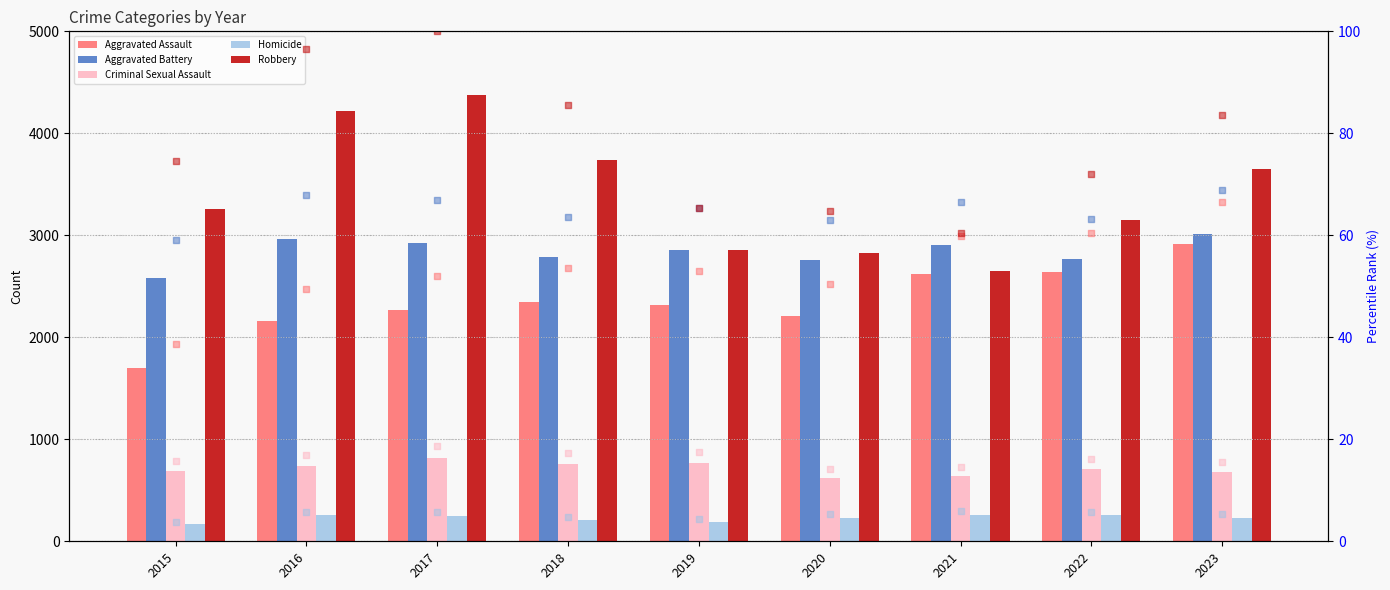

At which category is the sum across all series the highest?

2017